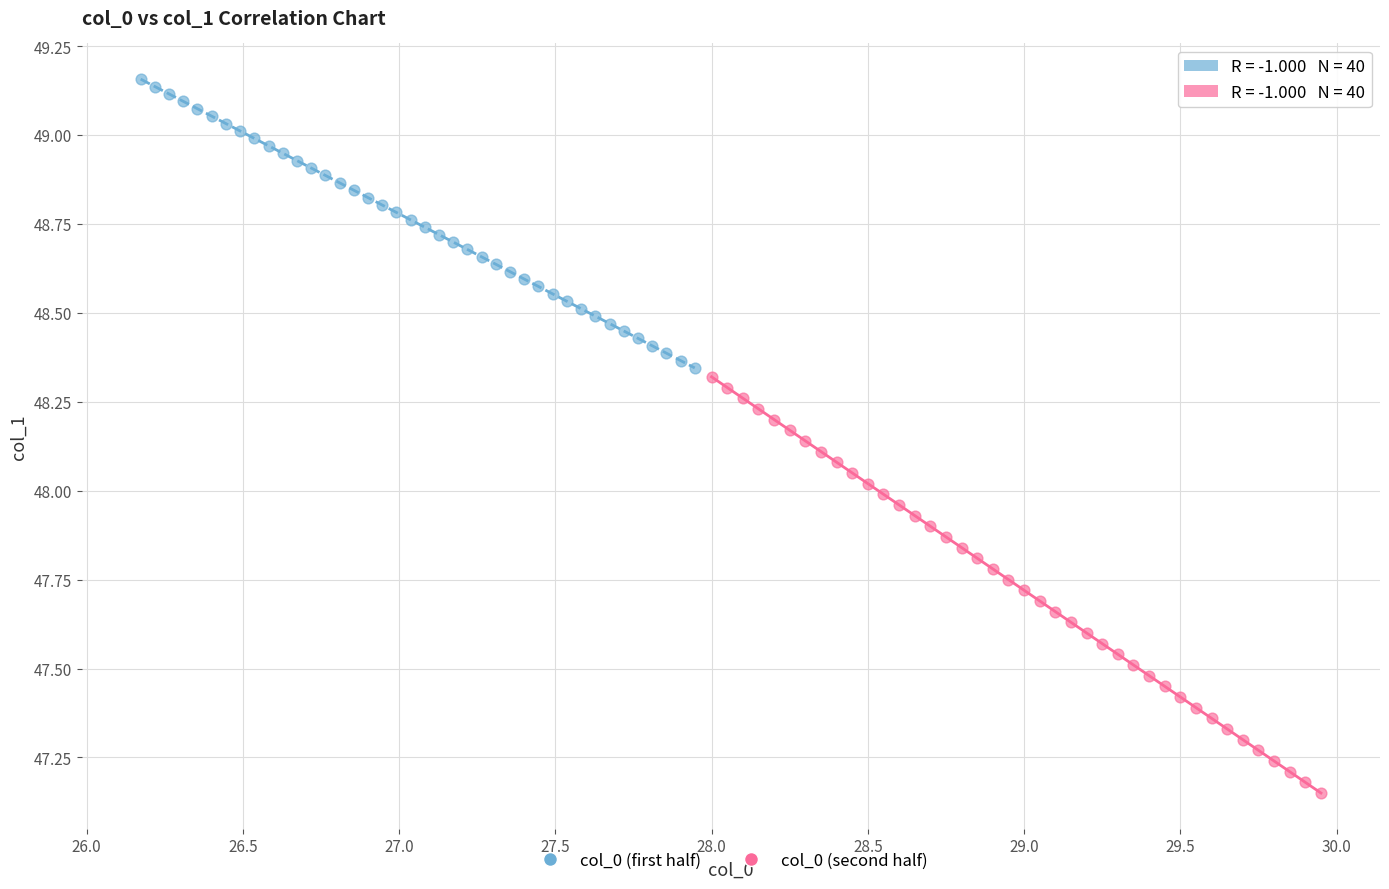

Which series has the widest spread of Y values?

col_0 (second half)